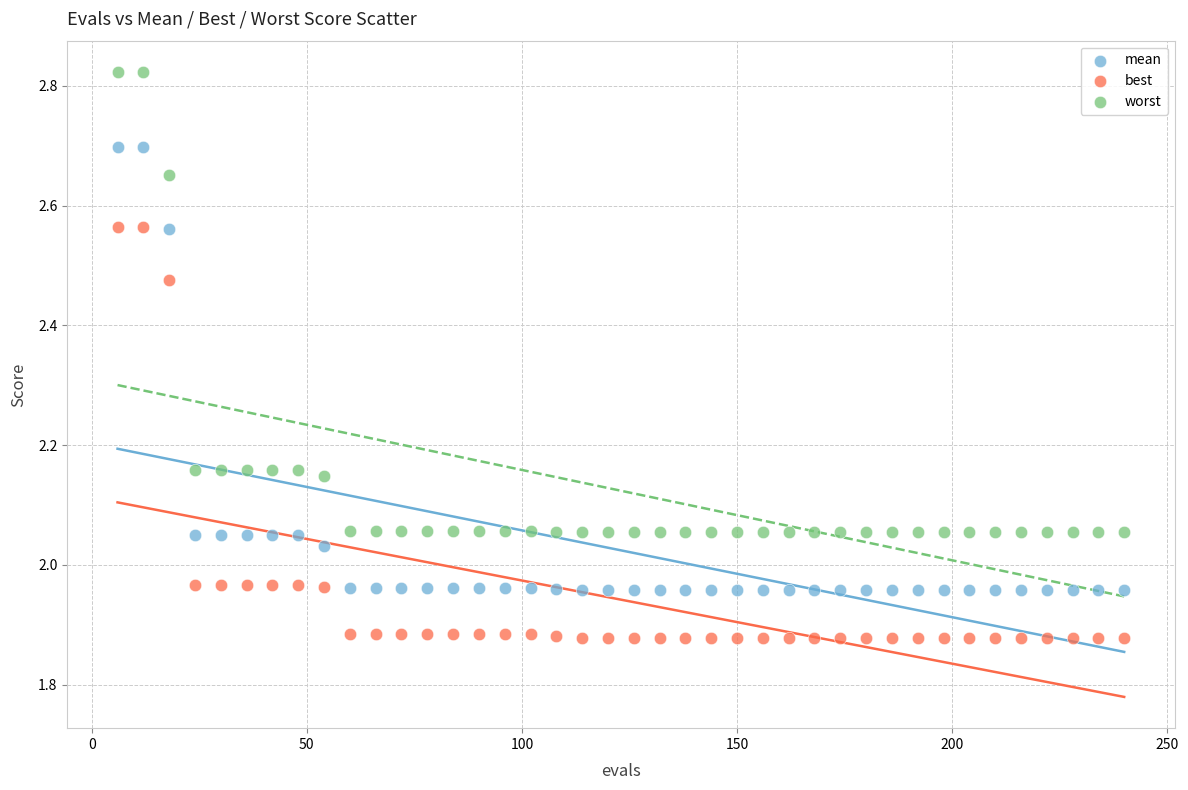

Which series has the largest Y range (max minus min)?

worst